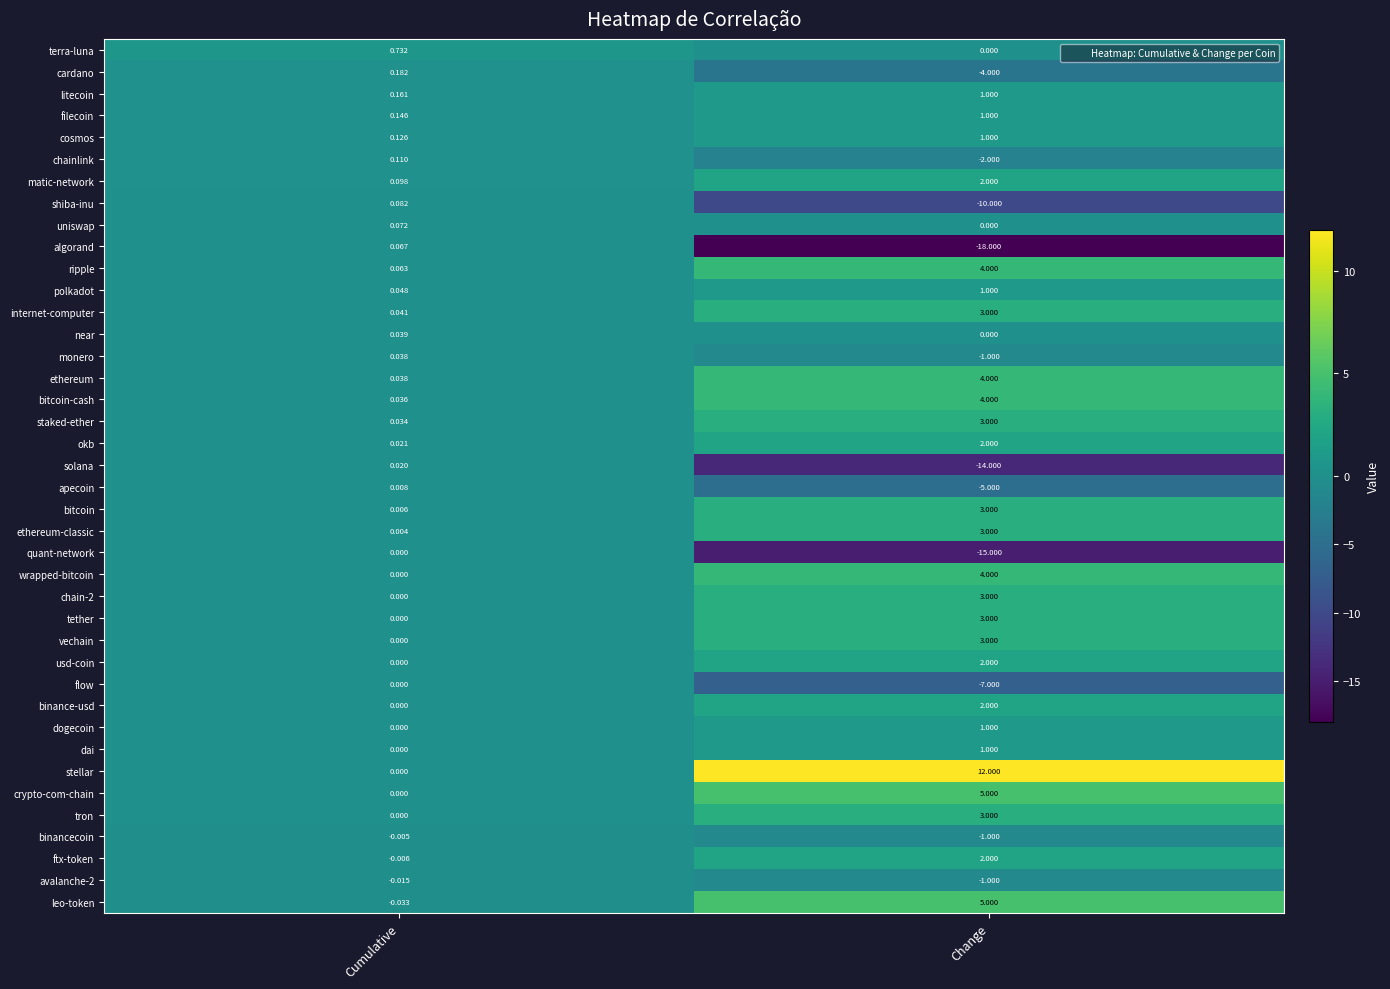

Which label corresponds to the largest value in the chart?

Change